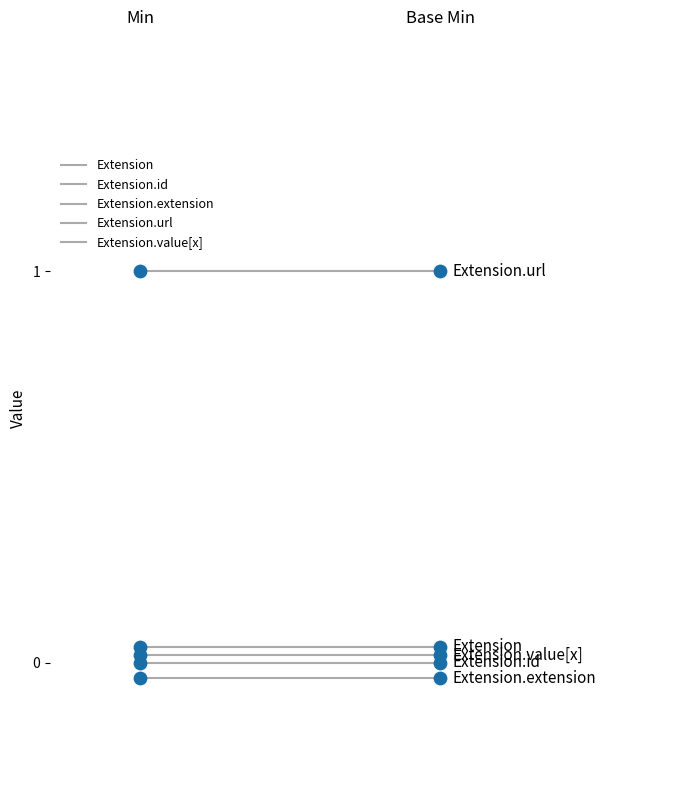

At which category is the sum across all series the highest?

Min